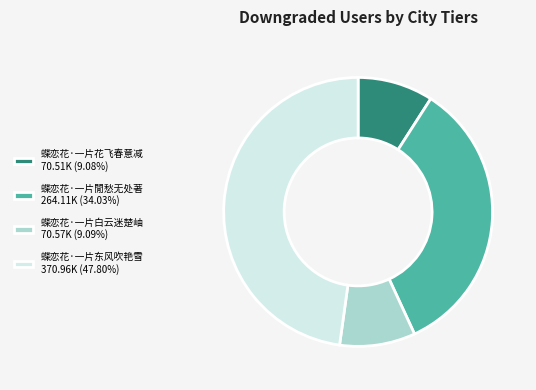

Does any single category account for the majority?

No